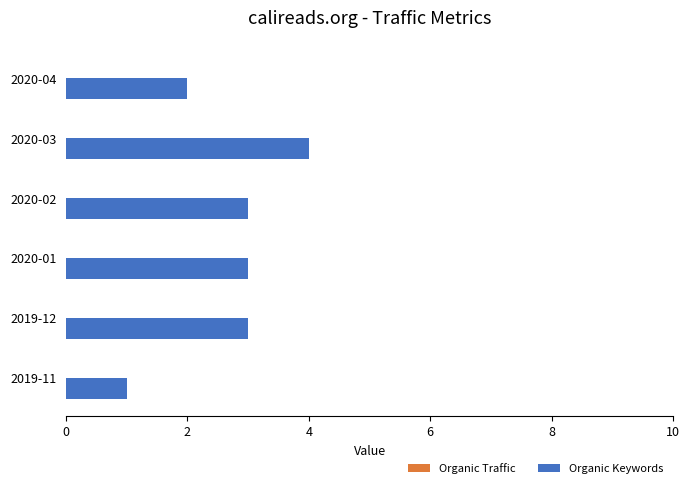

Approximately how many times larger is the value at 2020-01 compared to 2020-02?

1.0